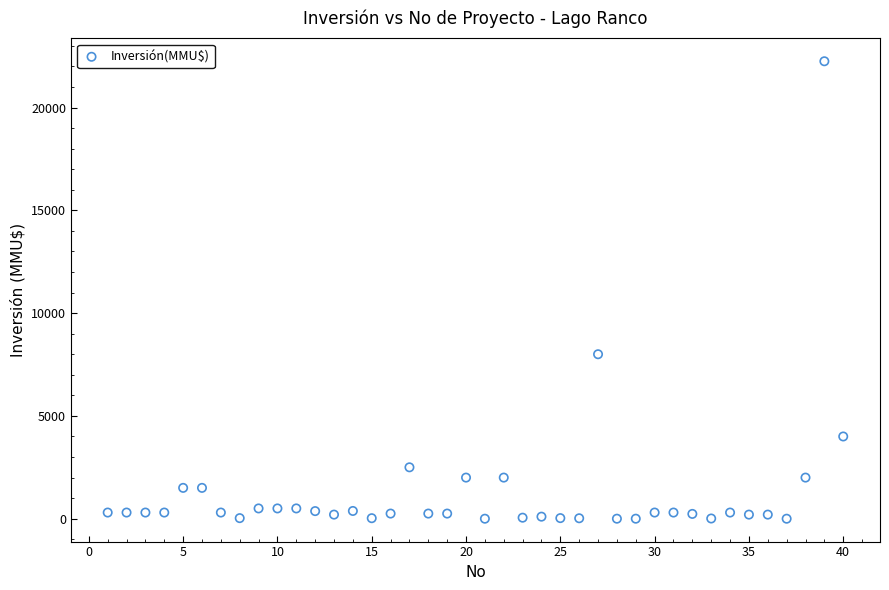

What Y value in the scatter plot is closest to 11125?

8000